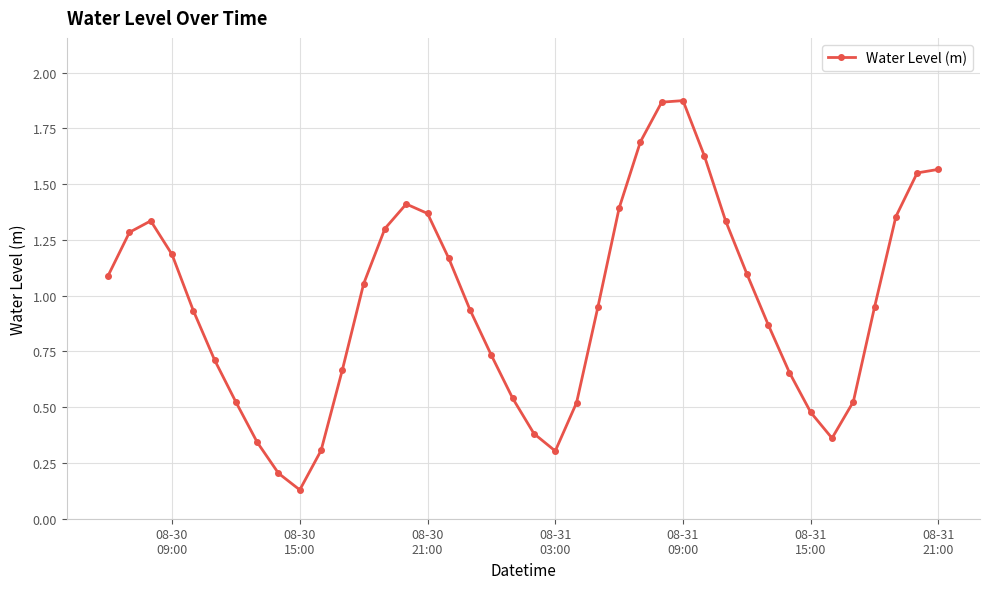

What is the difference between the maximum and minimum values?

1.7